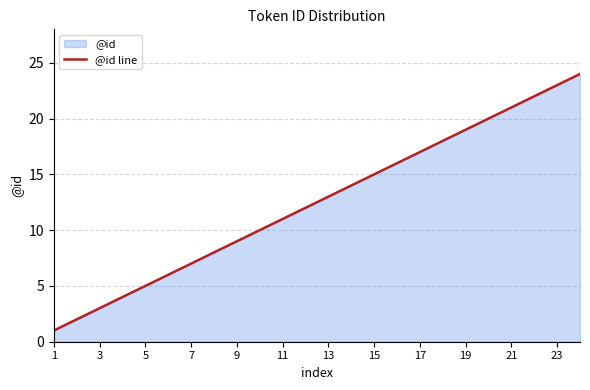

What is the greatest value displayed?

24